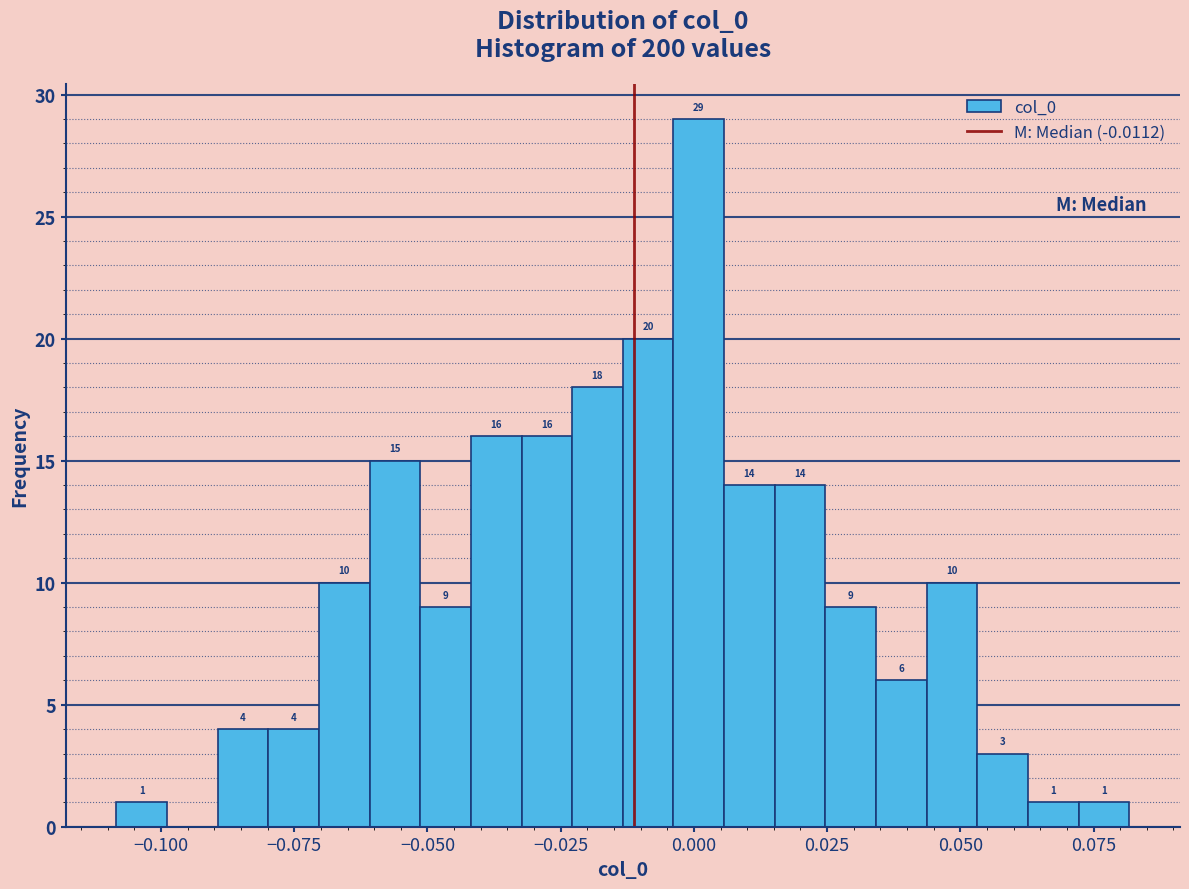

Around what value on the x-axis is the tallest bar? Give the approximate position of its centre, as read against the axis.

0.000